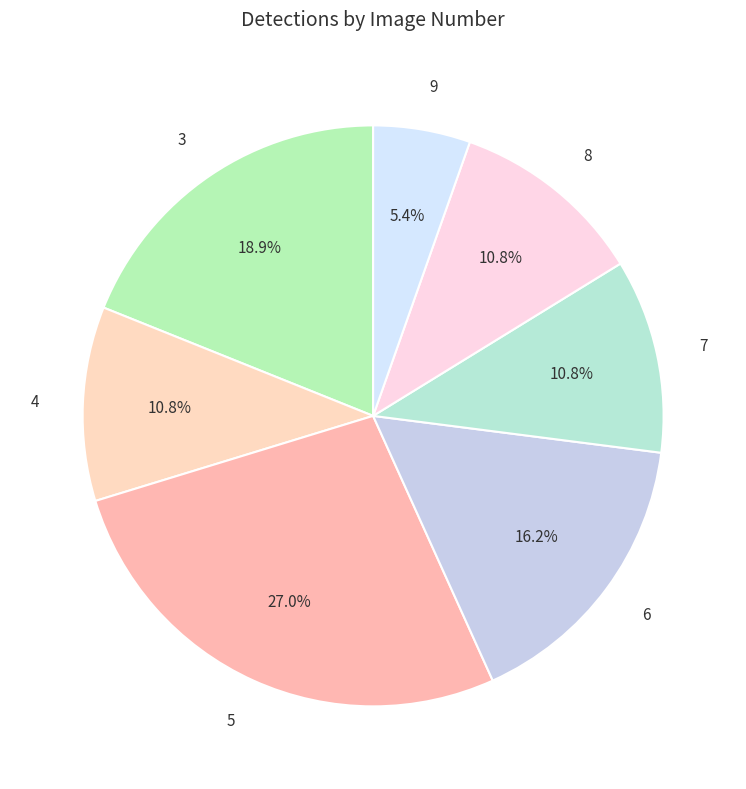

The 3 slice represents 4% of the pie. True or false?

False